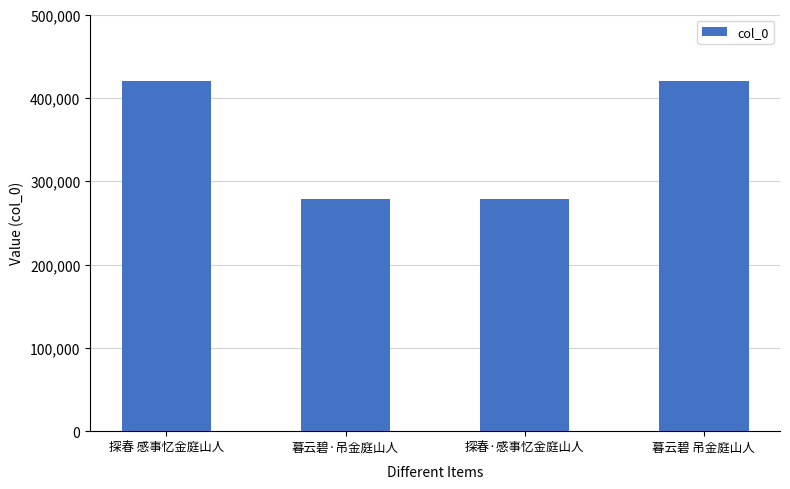

Approximately how many times larger is the value at 暮云碧 吊金庭山人 compared to 探春 感事忆金庭山人?

1.0